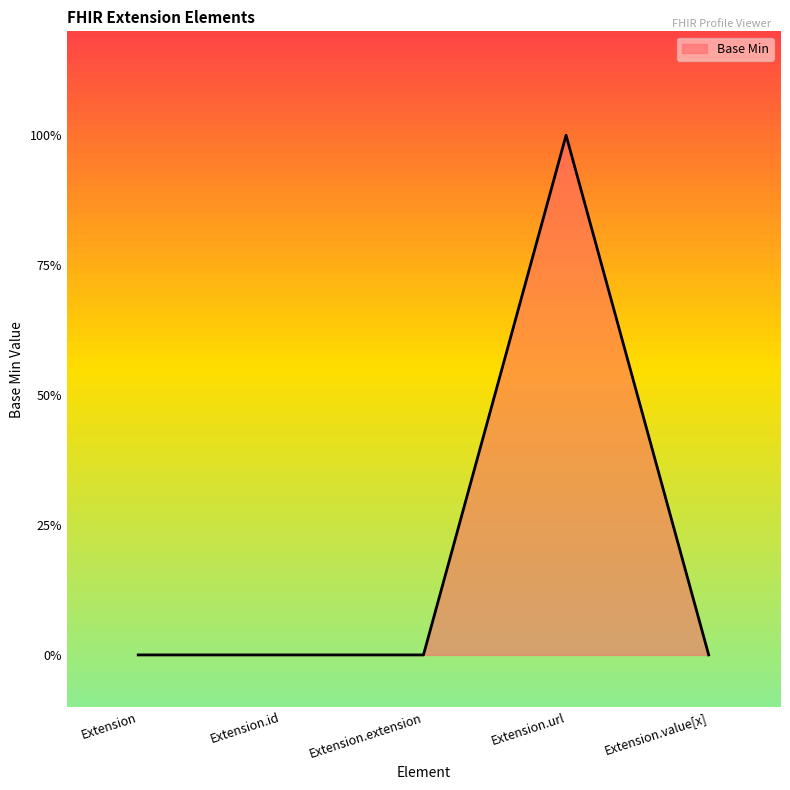

What position from the right is Extension?

5